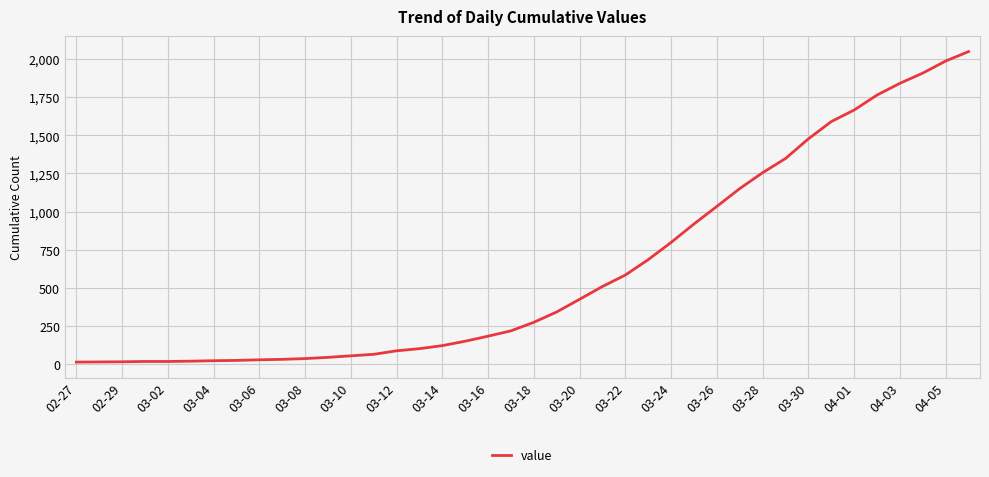

What is the maximum value shown in the chart?

2049